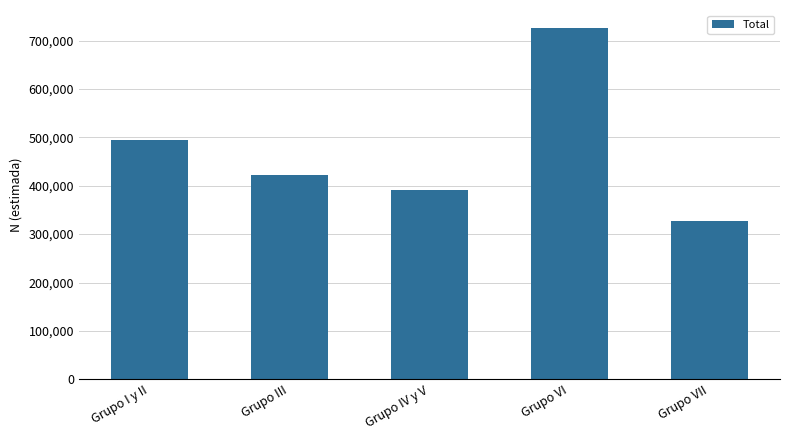

Does the chart contain any negative values?

No